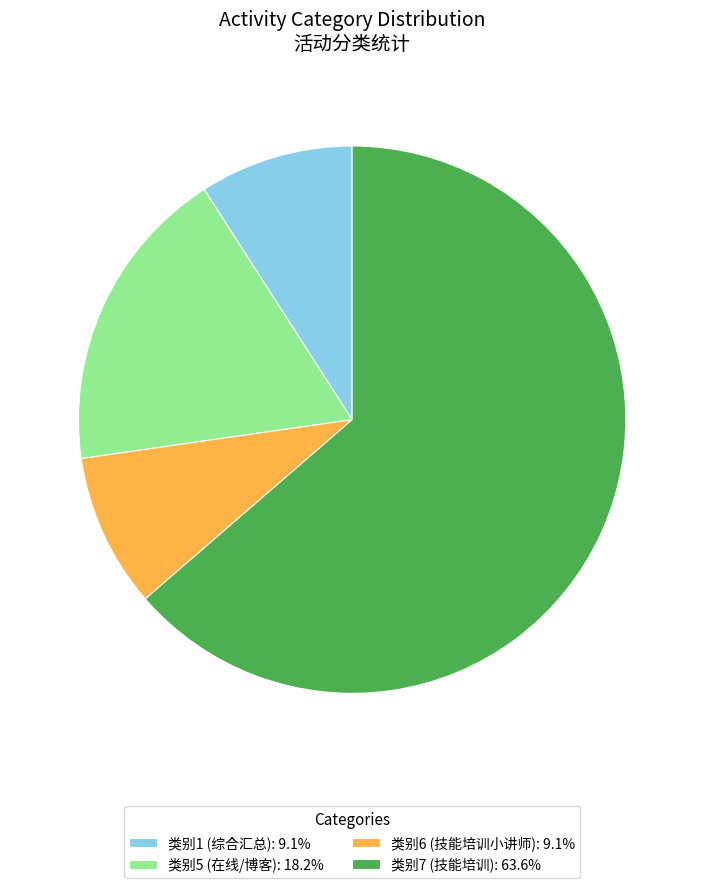

Is there any slice that represents more than half of the pie?

Yes